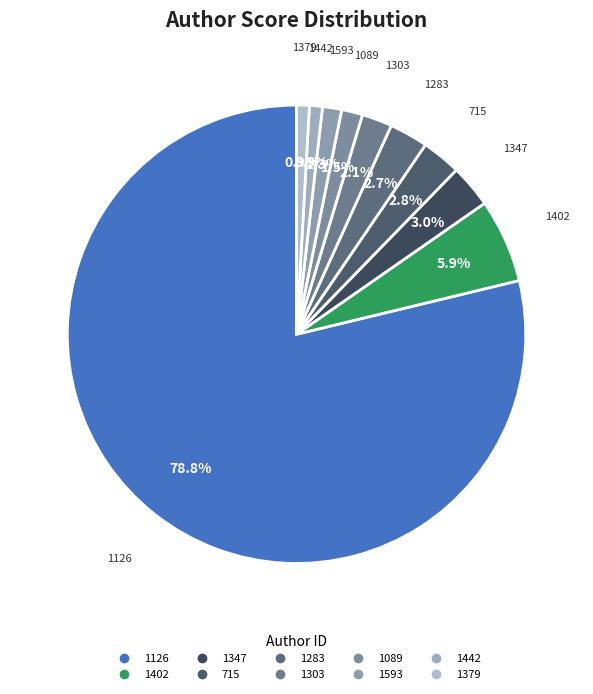

What percentage is the 1283 slice, to the nearest percent?

3%